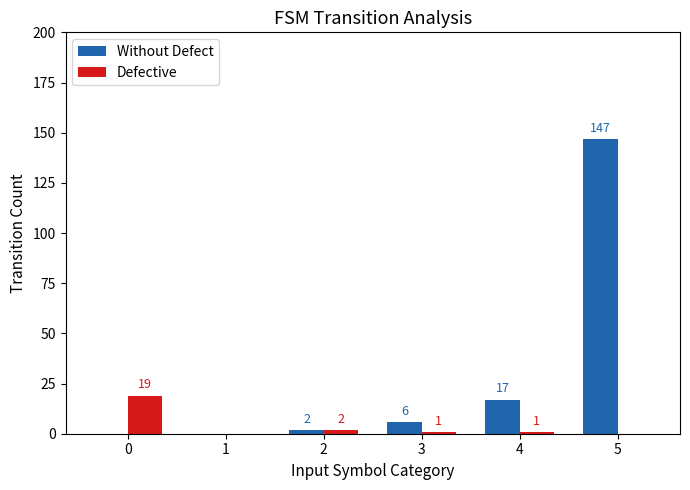

What is the total value across all series at 0?

19